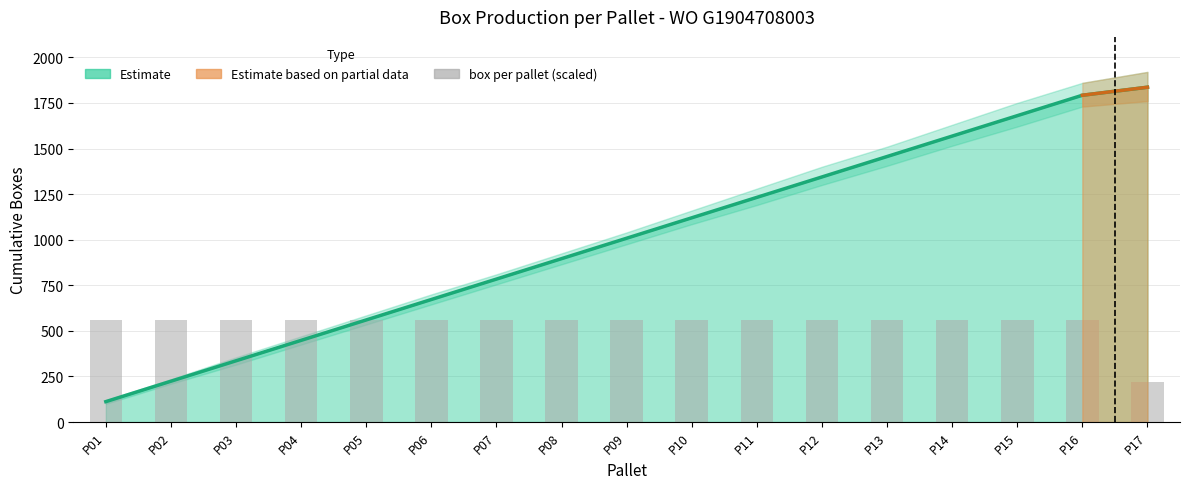

Which label corresponds to the smallest value in the chart?

P17